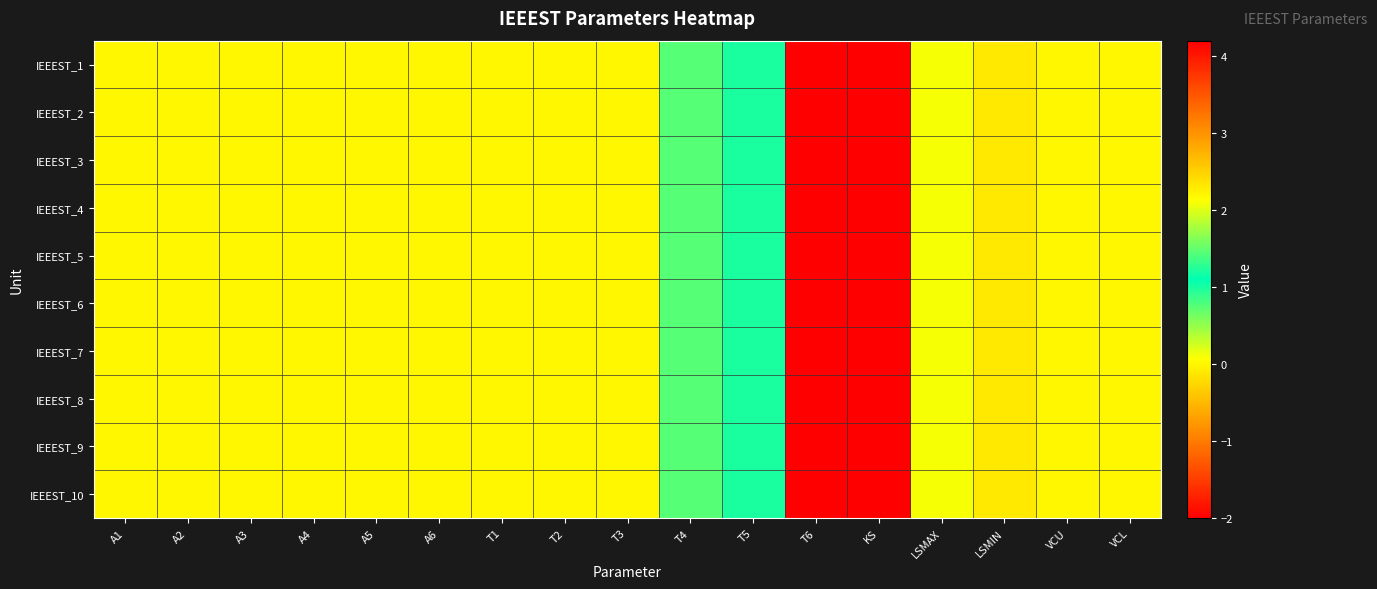

Reading right to left, transcribe all the data shown in this chart.

IEEEST_1: VCL=0.0	VCU=0.0	LSMIN=-0.1	LSMAX=0.1	KS=-2.0	T6=4.2	T5=1.0	T4=0.8	T3=0.0	T2=0.0	T1=0.0	A6=0.0	A5=0.0	A4=0.0	A3=0.0	A2=0.0	A1=0.0
IEEEST_2: VCL=0.0	VCU=0.0	LSMIN=-0.1	LSMAX=0.1	KS=-2.0	T6=4.2	T5=1.0	T4=0.8	T3=0.0	T2=0.0	T1=0.0	A6=0.0	A5=0.0	A4=0.0	A3=0.0	A2=0.0	A1=0.0
IEEEST_3: VCL=0.0	VCU=0.0	LSMIN=-0.1	LSMAX=0.1	KS=-2.0	T6=4.2	T5=1.0	T4=0.8	T3=0.0	T2=0.0	T1=0.0	A6=0.0	A5=0.0	A4=0.0	A3=0.0	A2=0.0	A1=0.0
IEEEST_4: VCL=0.0	VCU=0.0	LSMIN=-0.1	LSMAX=0.1	KS=-2.0	T6=4.2	T5=1.0	T4=0.8	T3=0.0	T2=0.0	T1=0.0	A6=0.0	A5=0.0	A4=0.0	A3=0.0	A2=0.0	A1=0.0
IEEEST_5: VCL=0.0	VCU=0.0	LSMIN=-0.1	LSMAX=0.1	KS=-2.0	T6=4.2	T5=1.0	T4=0.8	T3=0.0	T2=0.0	T1=0.0	A6=0.0	A5=0.0	A4=0.0	A3=0.0	A2=0.0	A1=0.0
IEEEST_6: VCL=0.0	VCU=0.0	LSMIN=-0.1	LSMAX=0.1	KS=-2.0	T6=4.2	T5=1.0	T4=0.8	T3=0.0	T2=0.0	T1=0.0	A6=0.0	A5=0.0	A4=0.0	A3=0.0	A2=0.0	A1=0.0
IEEEST_7: VCL=0.0	VCU=0.0	LSMIN=-0.1	LSMAX=0.1	KS=-2.0	T6=4.2	T5=1.0	T4=0.8	T3=0.0	T2=0.0	T1=0.0	A6=0.0	A5=0.0	A4=0.0	A3=0.0	A2=0.0	A1=0.0
IEEEST_8: VCL=0.0	VCU=0.0	LSMIN=-0.1	LSMAX=0.1	KS=-2.0	T6=4.2	T5=1.0	T4=0.8	T3=0.0	T2=0.0	T1=0.0	A6=0.0	A5=0.0	A4=0.0	A3=0.0	A2=0.0	A1=0.0
IEEEST_9: VCL=0.0	VCU=0.0	LSMIN=-0.1	LSMAX=0.1	KS=-2.0	T6=4.2	T5=1.0	T4=0.8	T3=0.0	T2=0.0	T1=0.0	A6=0.0	A5=0.0	A4=0.0	A3=0.0	A2=0.0	A1=0.0
IEEEST_10: VCL=0.0	VCU=0.0	LSMIN=-0.1	LSMAX=0.1	KS=-2.0	T6=4.2	T5=1.0	T4=0.8	T3=0.0	T2=0.0	T1=0.0	A6=0.0	A5=0.0	A4=0.0	A3=0.0	A2=0.0	A1=0.0